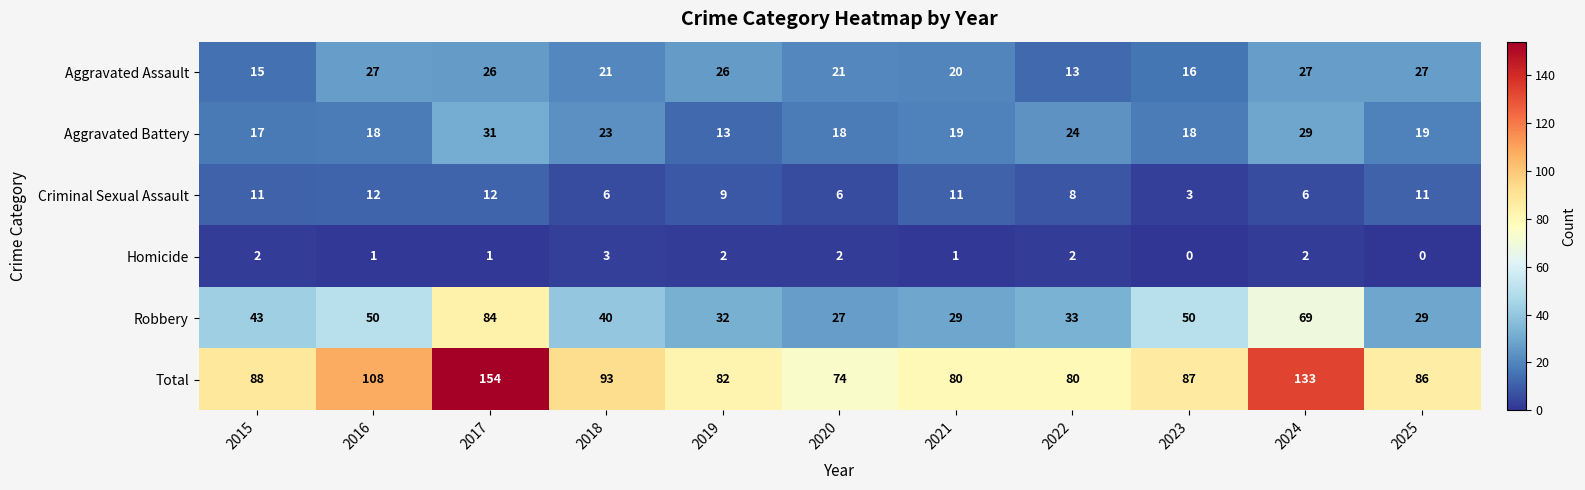

Is it true that Aggravated Battery equals 15 at 2022?

False